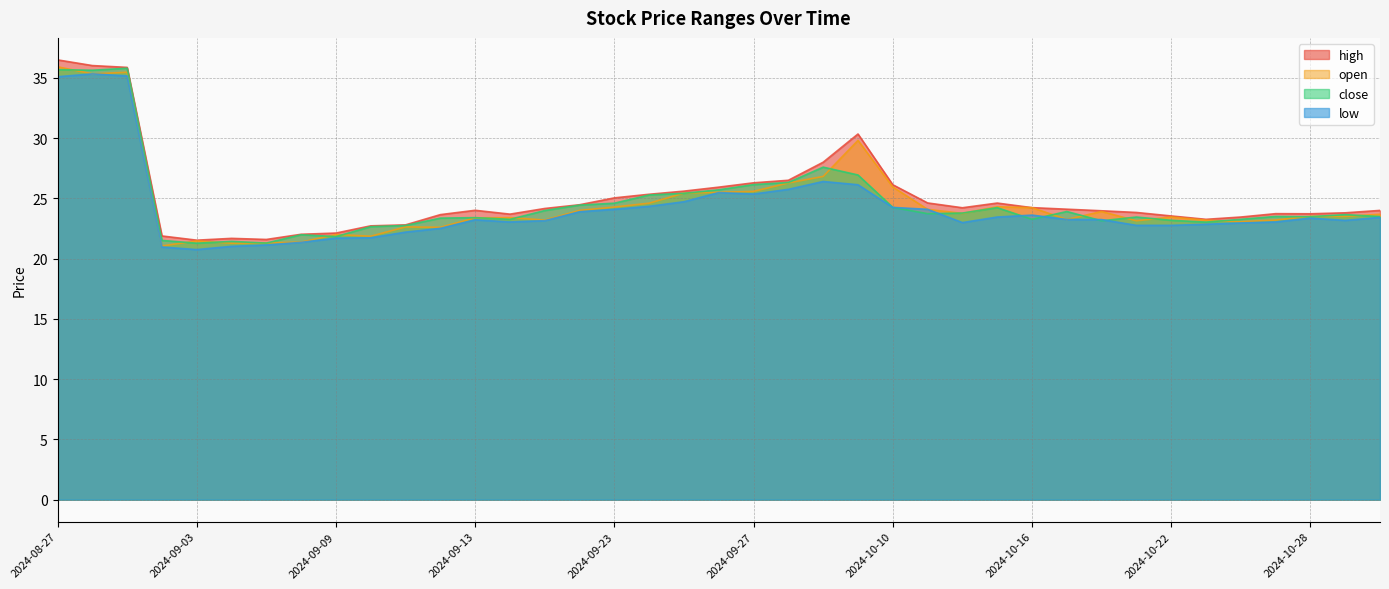

What is the maximum value shown in the chart?

36.5